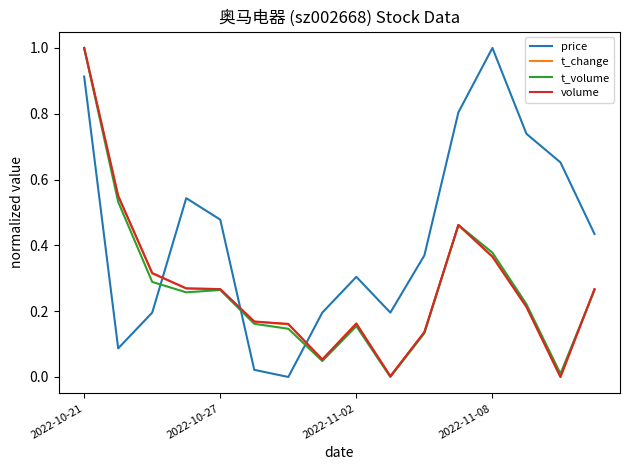

Which series has the largest total across all categories?

price